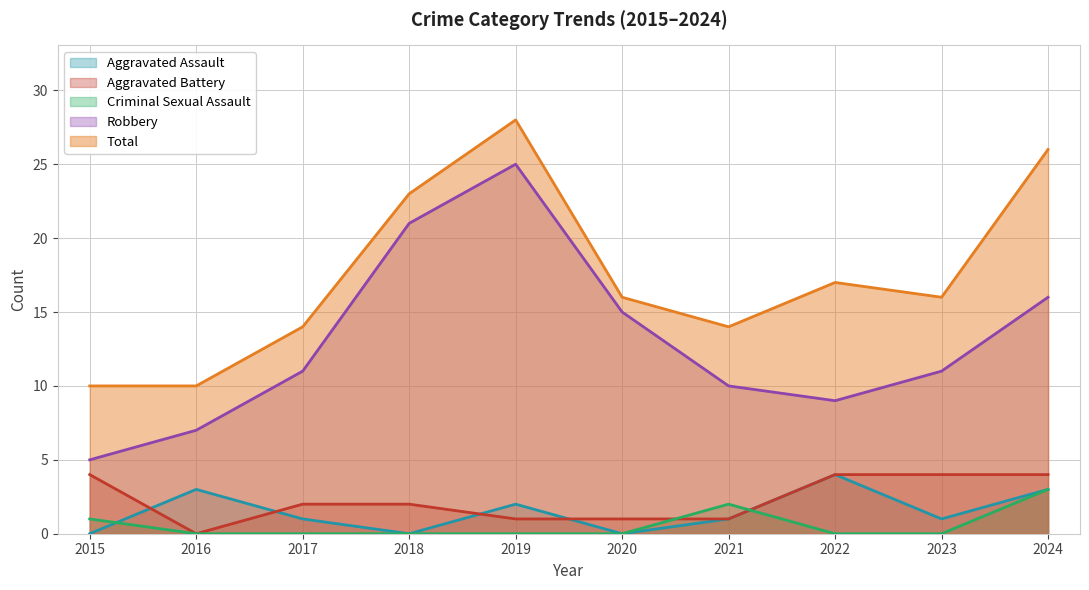

Where is Aggravated Battery nearest to the value 2?

2017